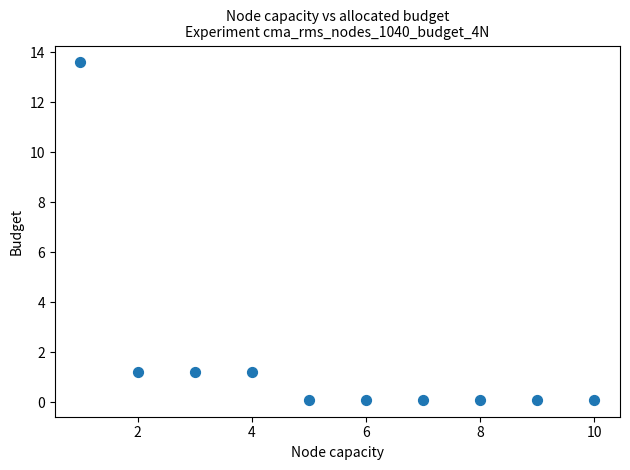

What is the average X value?

5.5